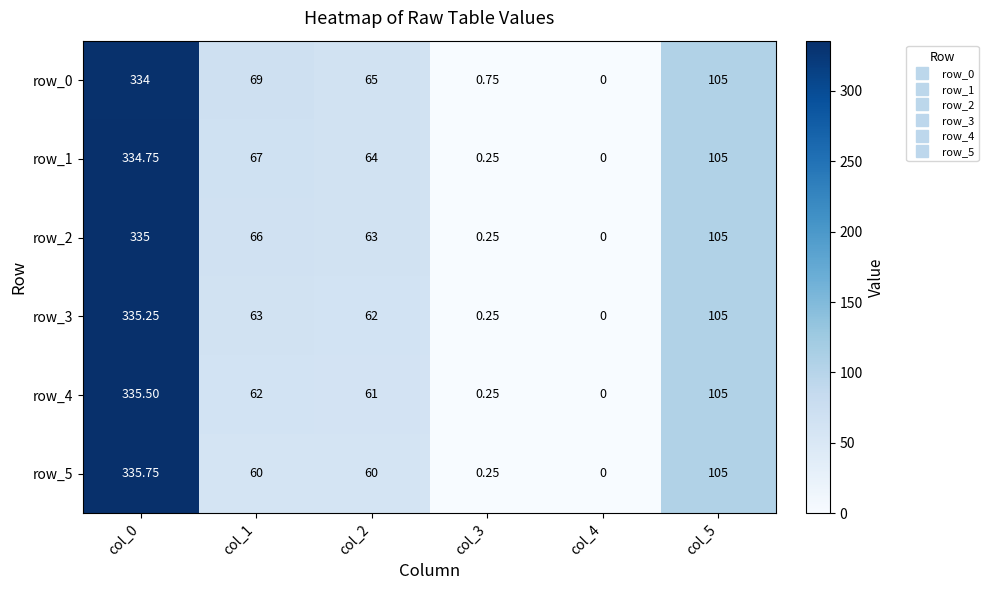

At which label does row_5 first exceed 60?

col_0